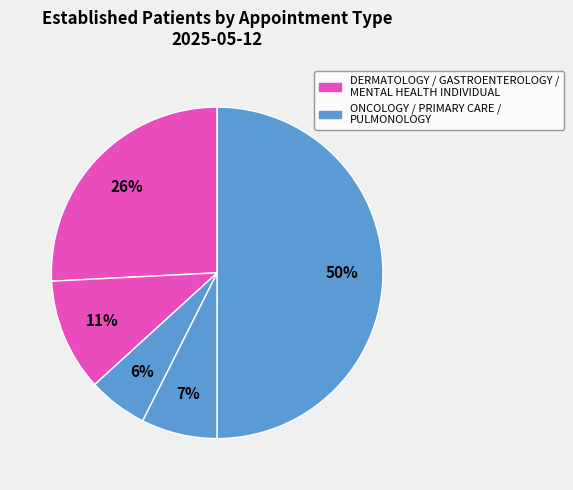

How many segments does this pie chart have?

5